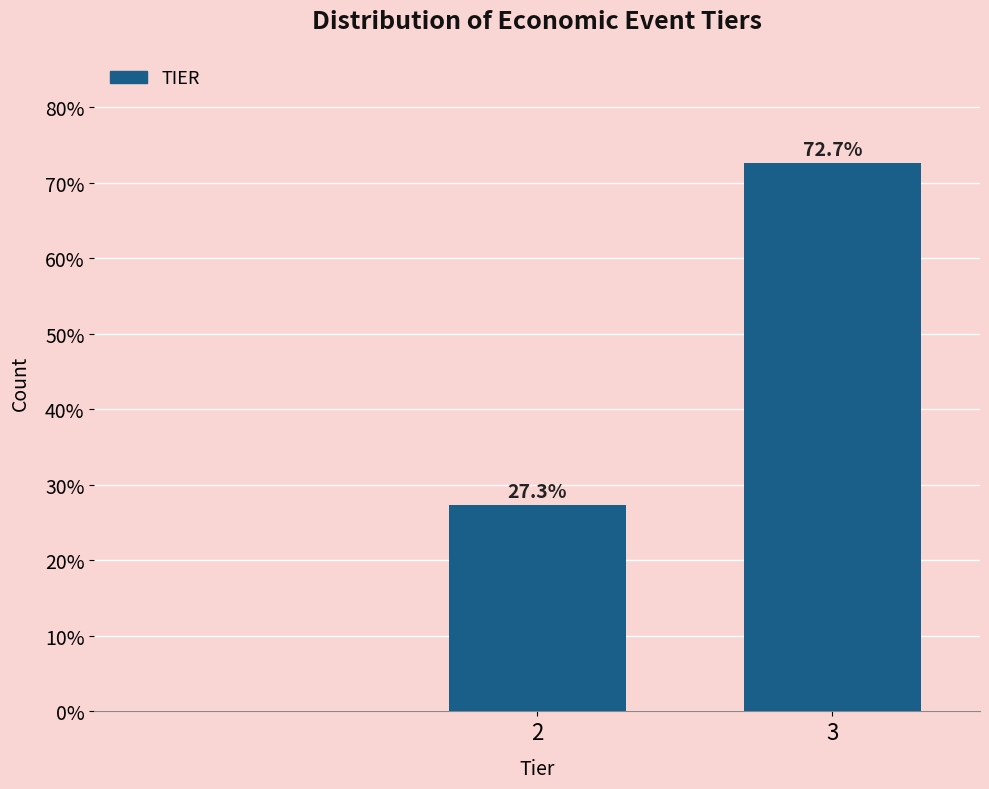

Reading left to right, list all the values displayed in this chart.

2=27.3	3=72.7